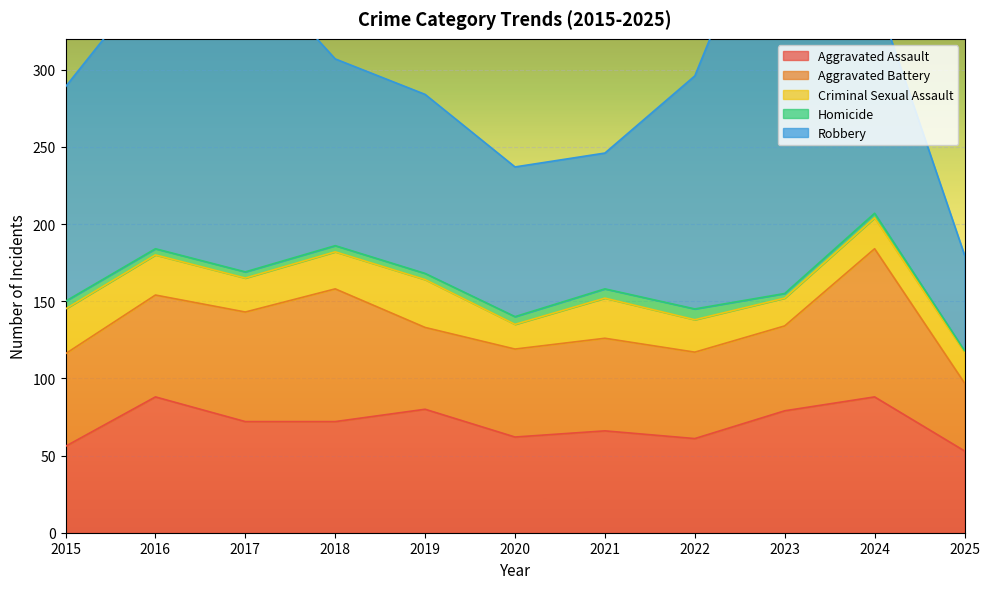

What is the minimum value for Aggravated Assault?

53